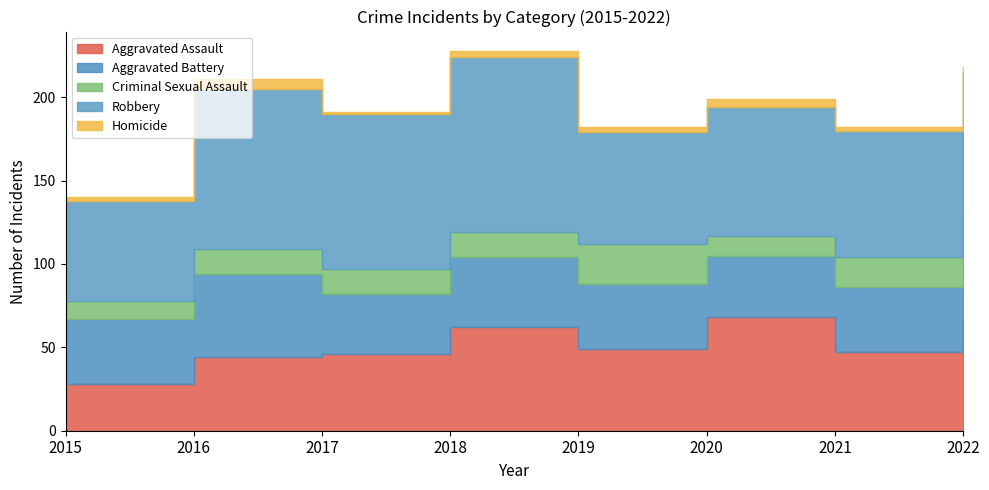

At how many categories does at least one series exceed 24?

8